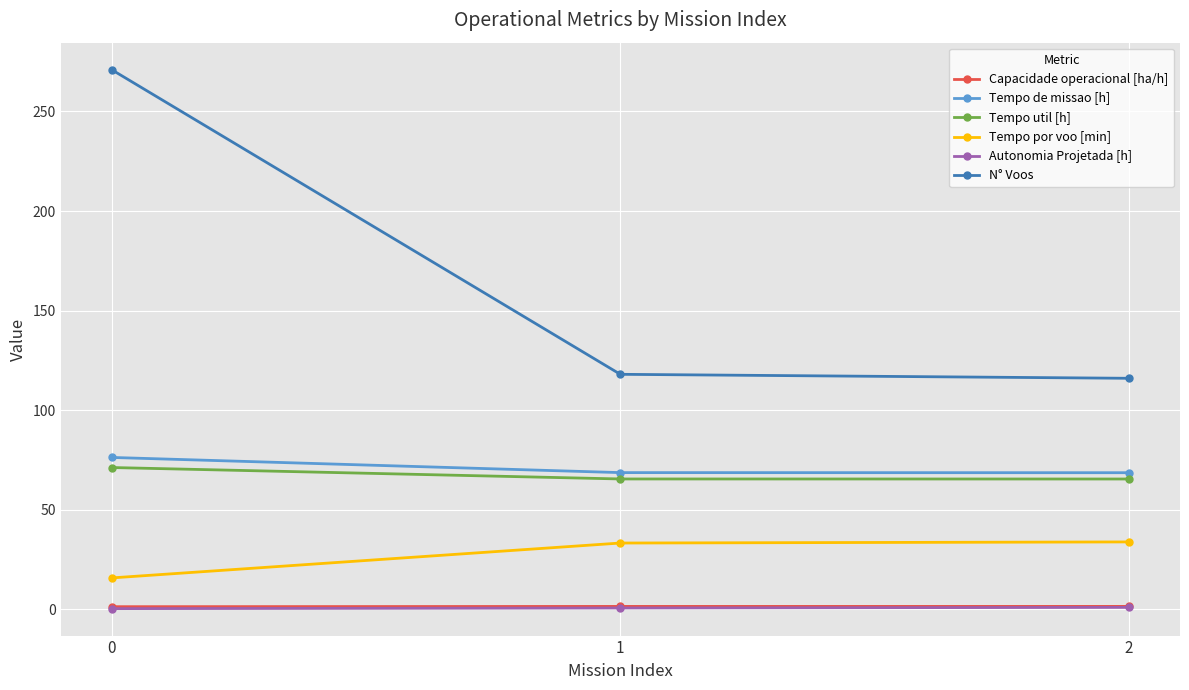

What is the value of the Tempo por voo [min] point at the 3rd from the left?

33.8